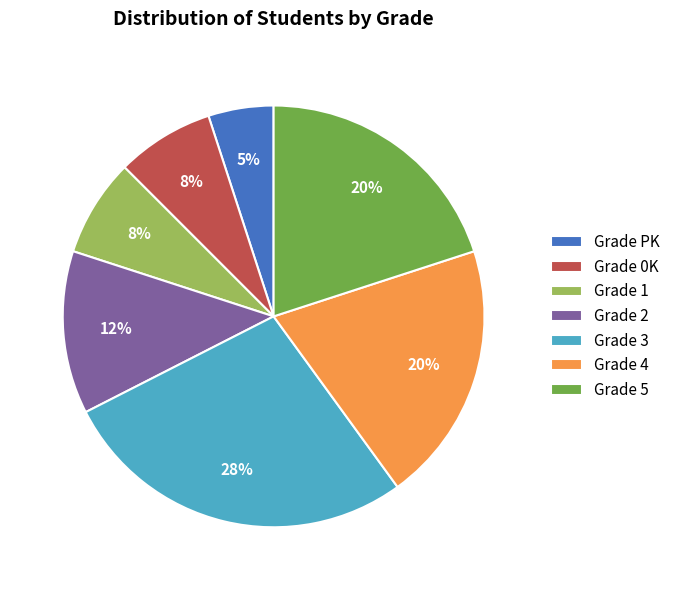

Which slice is the largest?

Grade 3